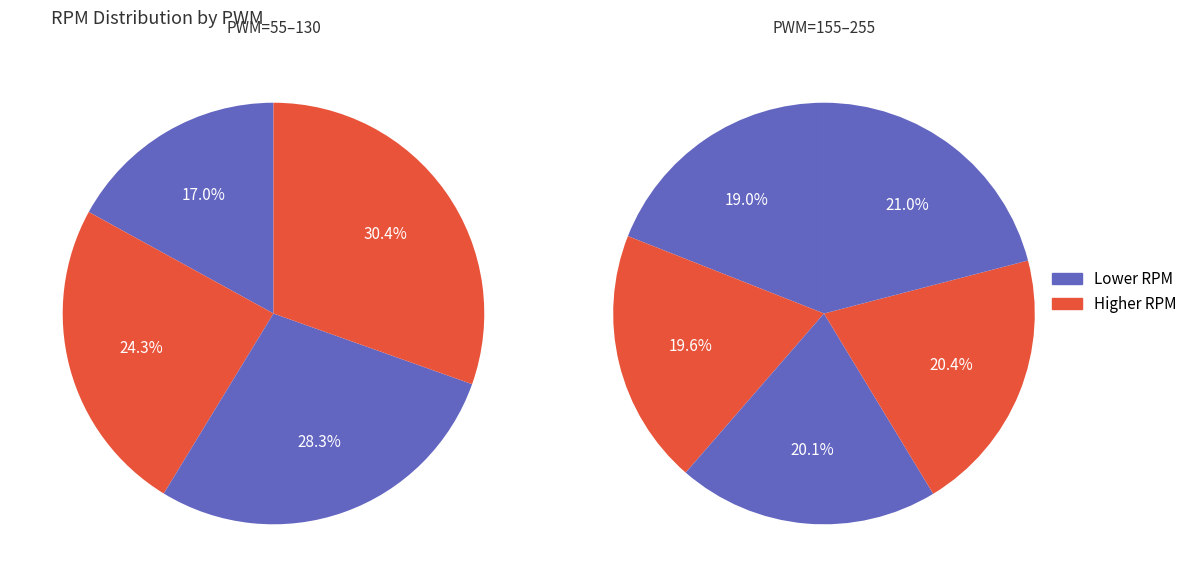

True or false: 255 accounts for 4% of the total.

False